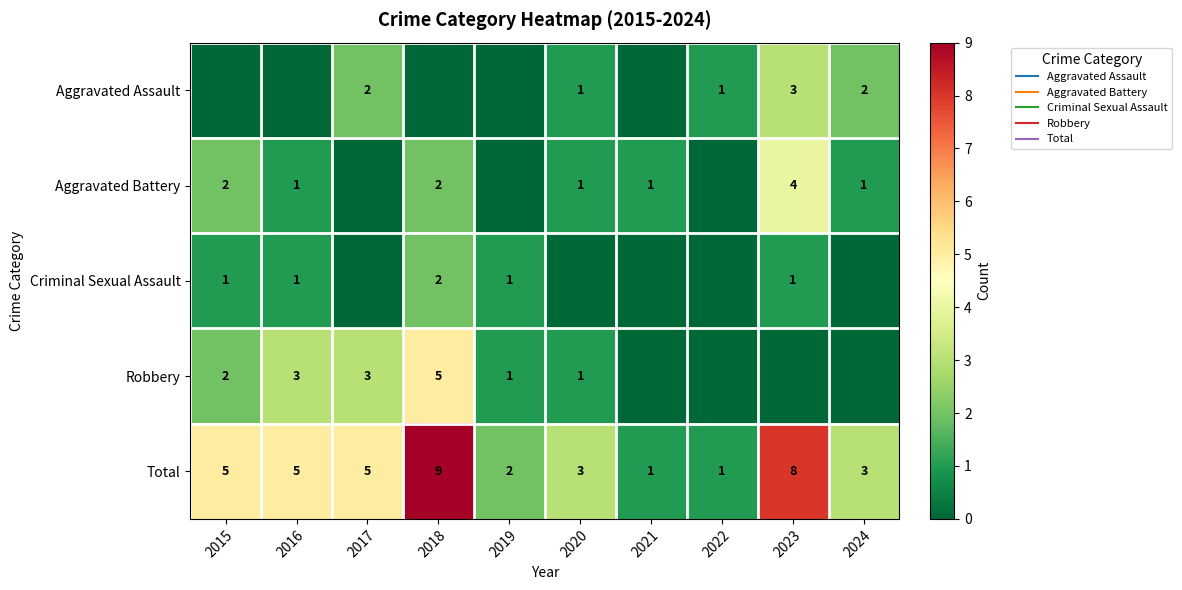

Which series has the largest range (max minus min)?

Total